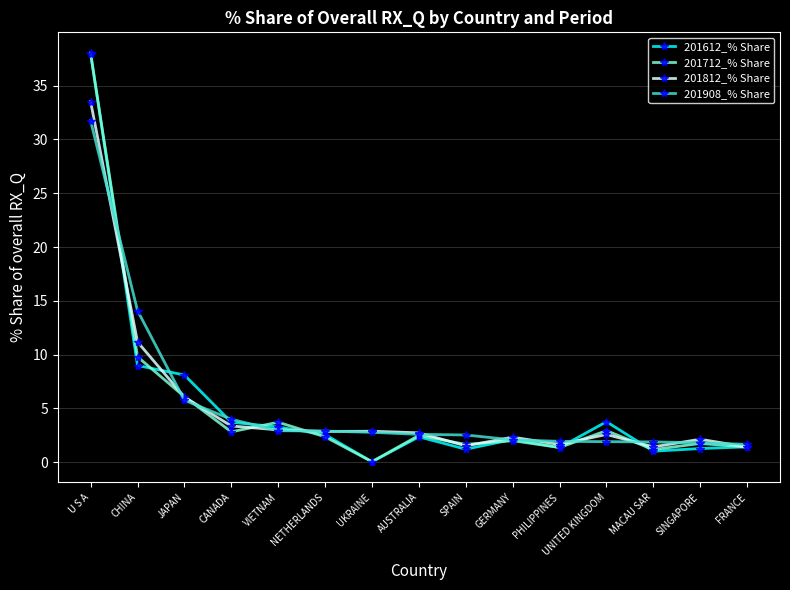

Between which two adjacent categories do 201908_% Share and 201712_% Share first intersect?

U S A and CHINA